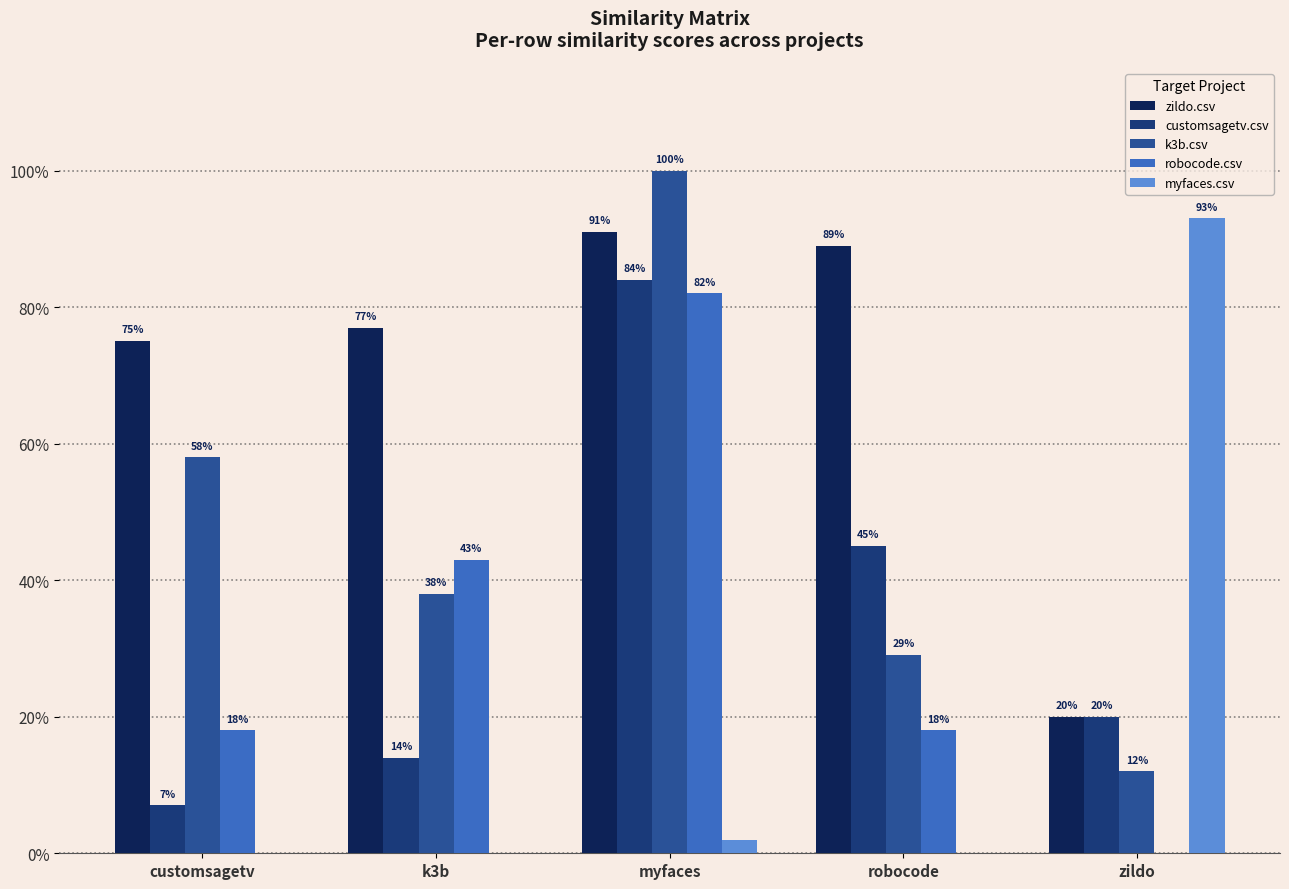

What are all the series names shown in the legend?

zildo.csv, customsagetv.csv, k3b.csv, robocode.csv, myfaces.csv